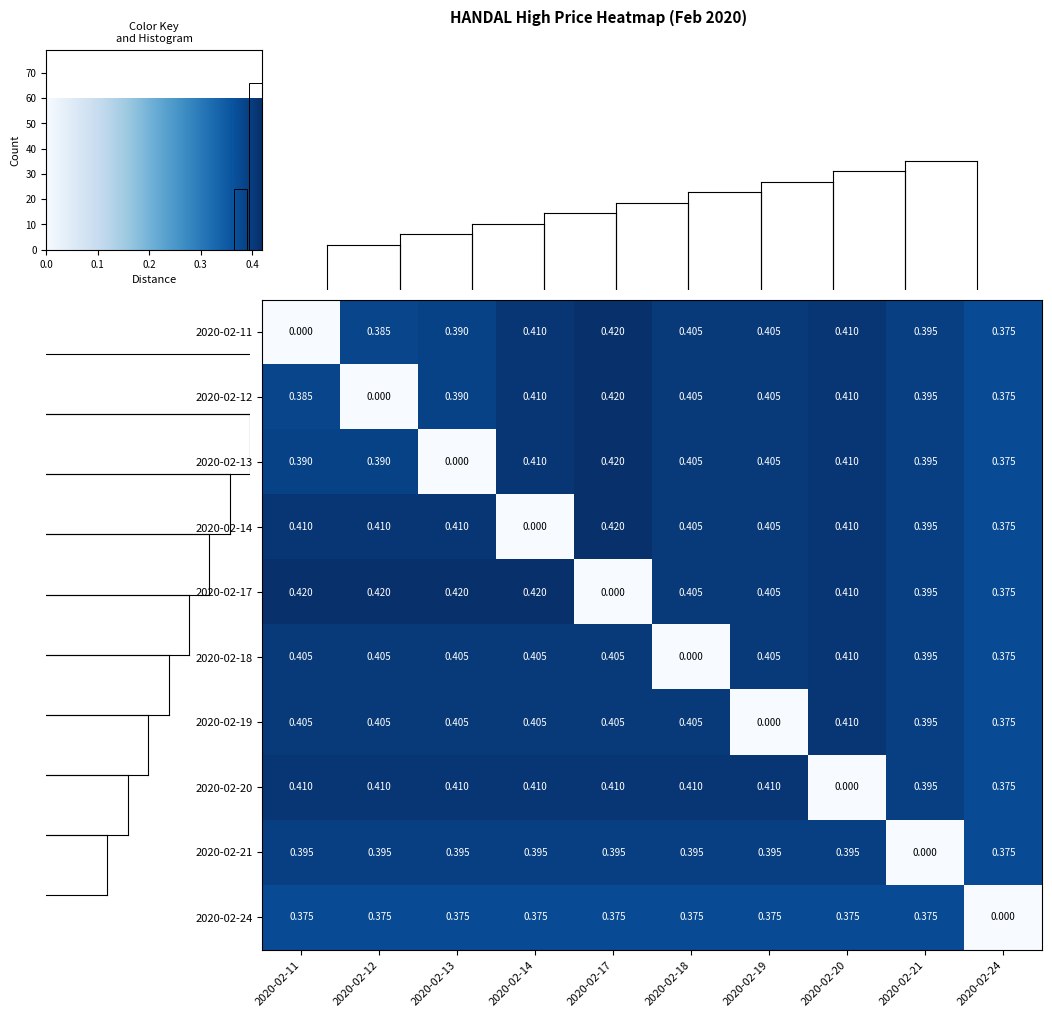

Rank the series by their maximum value, from highest to lowest.

2020-02-11, 2020-02-12, 2020-02-13, 2020-02-14, 2020-02-17, 2020-02-18, 2020-02-19, 2020-02-20, 2020-02-21, 2020-02-24